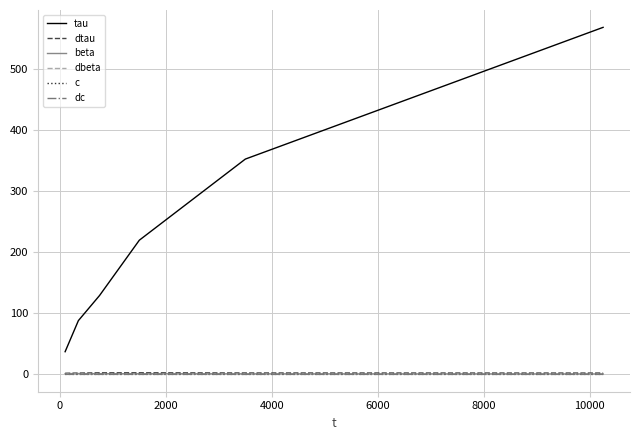

True or false: tau and dc intersect in this chart.

False